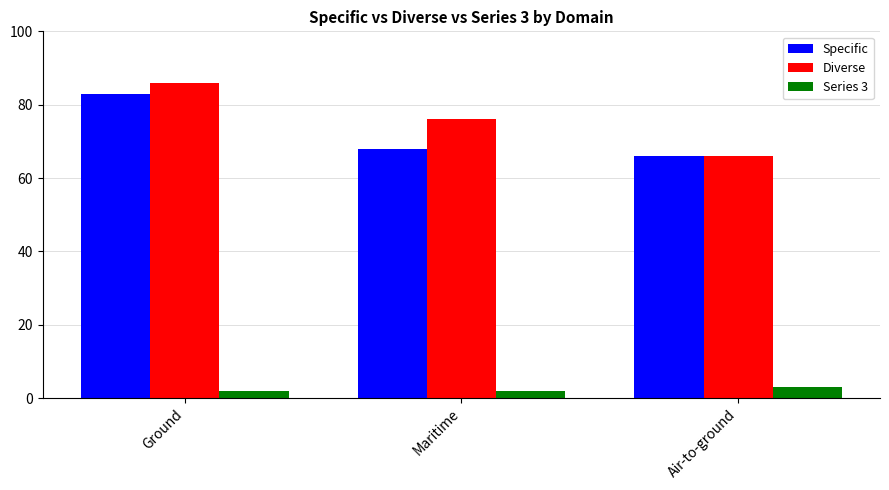

Does the chart contain any negative values?

No